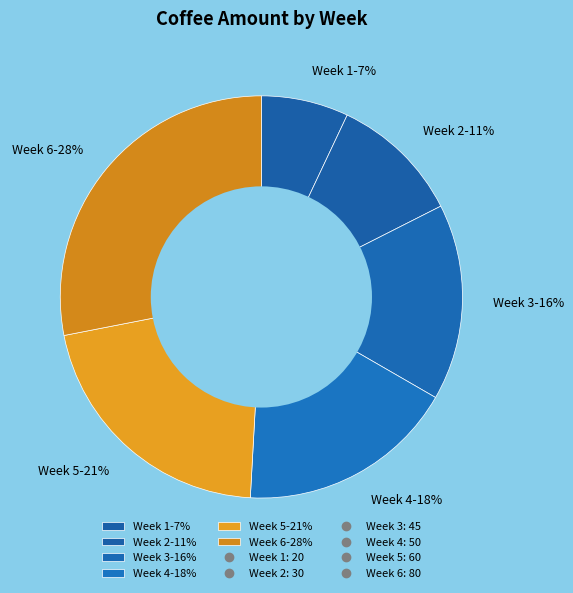

Rank the categories by value from lowest to highest.

Week 1, Week 2, Week 3, Week 4, Week 5, Week 6